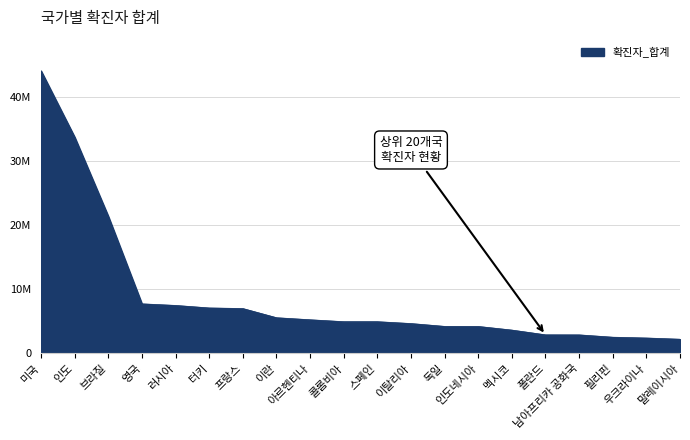

At which label does the data first exceed 4954376?

미국